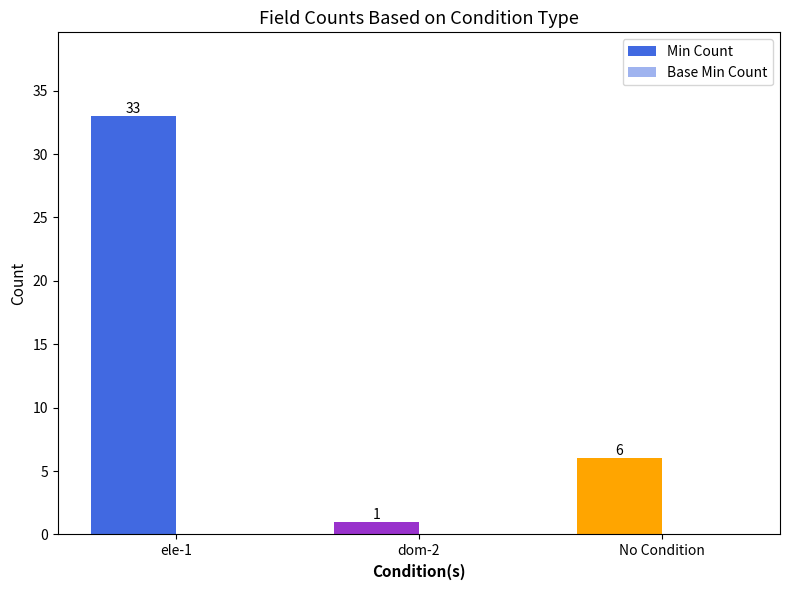

Reading left to right, list all the values displayed in this chart.

Min Count: ele-1=33	dom-2=1	No Condition=6
Base Min Count: ele-1=0	dom-2=0	No Condition=0